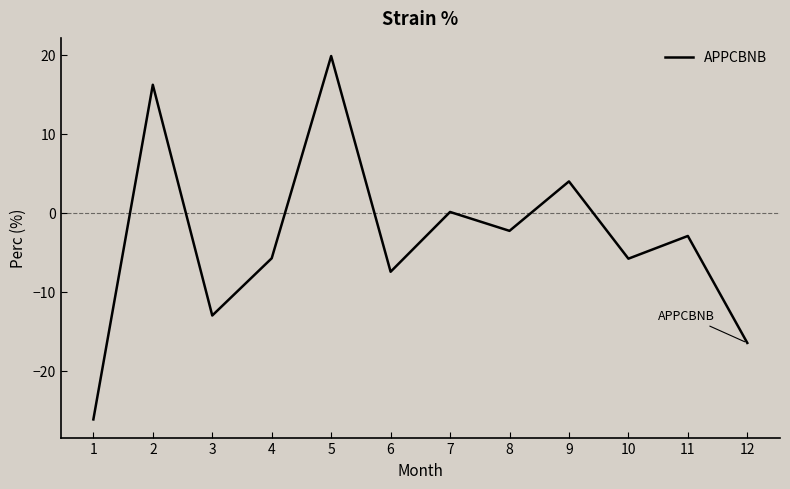

How many interior local valleys (lower than both neighbors) does the data have?

4